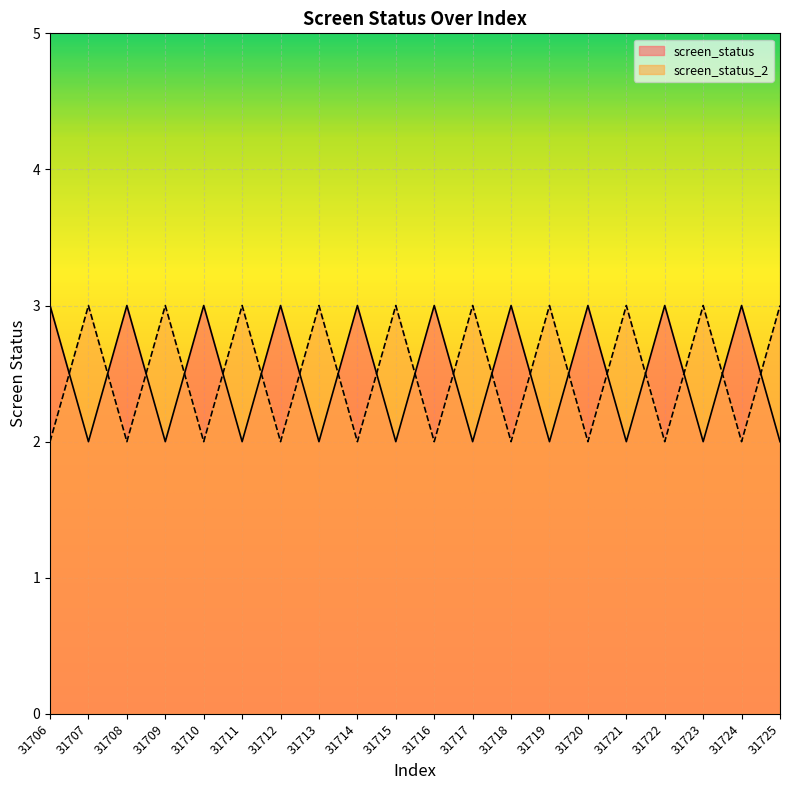

Reading right to left, transcribe all the data shown in this chart.

screen_status: 31725=2	31724=3	31723=2	31722=3	31721=2	31720=3	31719=2	31718=3	31717=2	31716=3	31715=2	31714=3	31713=2	31712=3	31711=2	31710=3	31709=2	31708=3	31707=2	31706=3
screen_status_2: 31725=3	31724=2	31723=3	31722=2	31721=3	31720=2	31719=3	31718=2	31717=3	31716=2	31715=3	31714=2	31713=3	31712=2	31711=3	31710=2	31709=3	31708=2	31707=3	31706=2